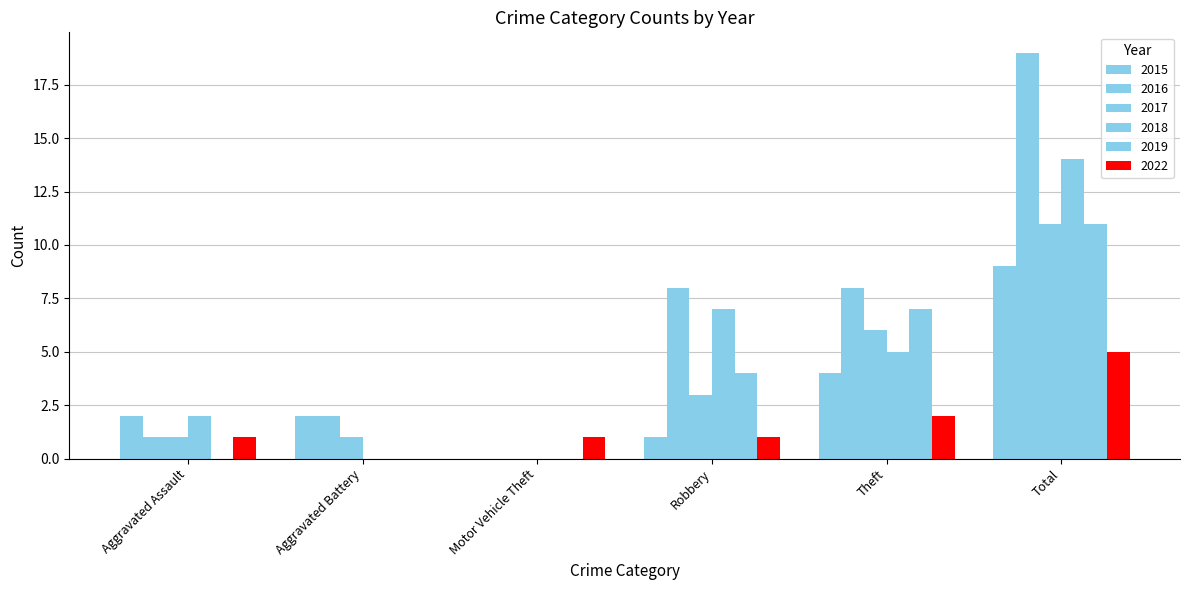

What is the label of the 1st bar from the right?

Total